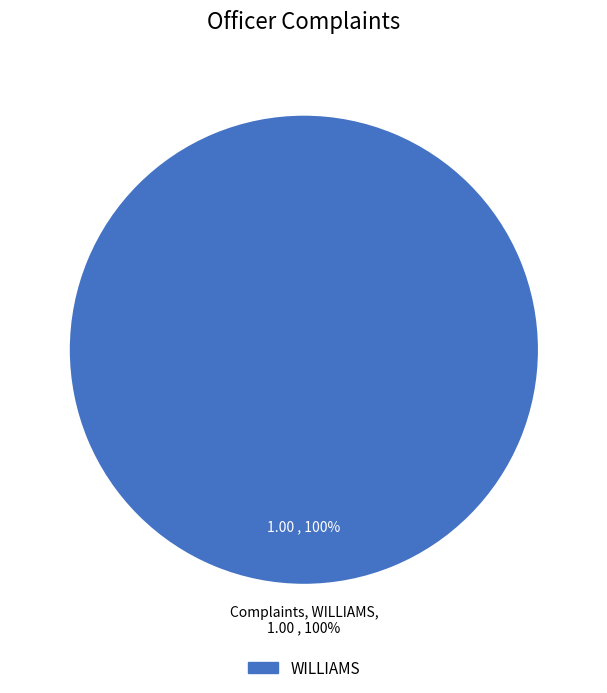

What is the total percentage of WILLIAMS and WOODS?

100.0%